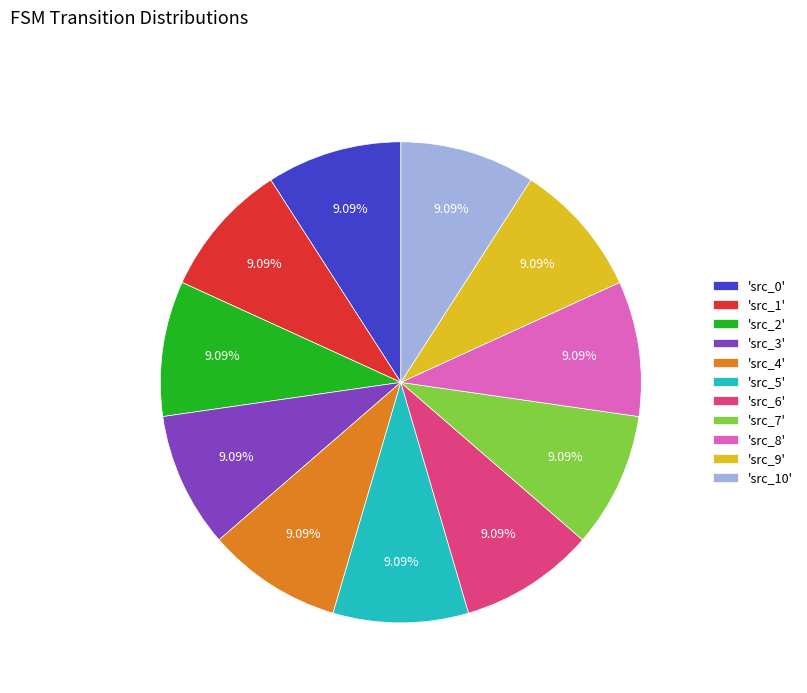

Count the number of slices in the pie.

11